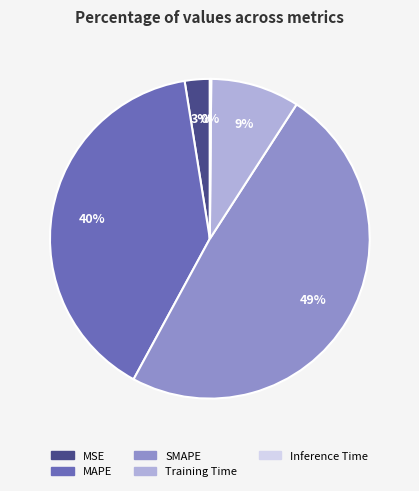

To the nearest percent, what is the difference between the Training Time and MAPE slice percentages?

31%